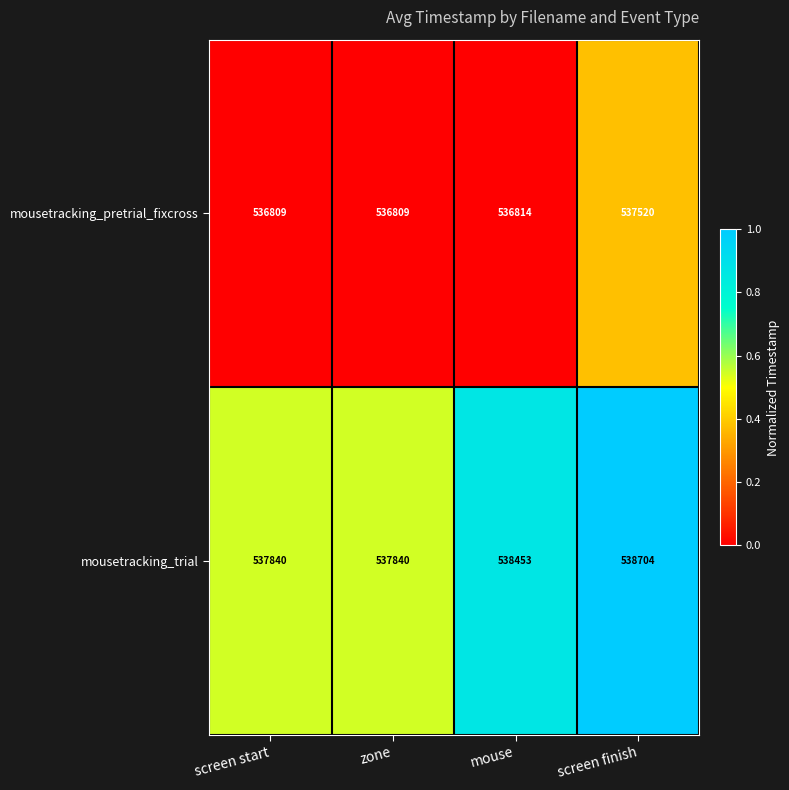

True or false: mousetracking_trial has a value of 538704 at screen finish.

True